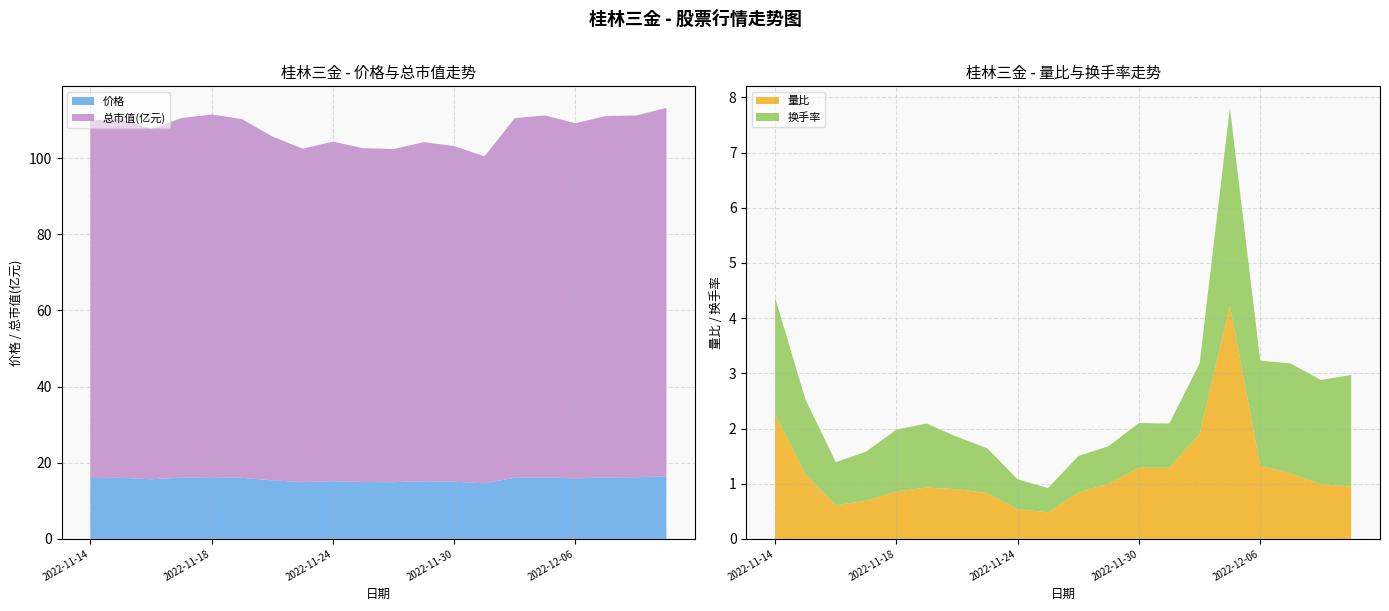

Reading left to right, what are all the values shown in this chart?

价格: 2022-11-14=16.0	2022-11-15=16.0	2022-11-16=15.7	2022-11-17=16.1	2022-11-18=16.2	2022-11-21=16.0	2022-11-22=15.4	2022-11-23=14.9	2022-11-24=15.2	2022-11-25=14.9	2022-11-28=14.9	2022-11-29=15.2	2022-11-30=15.0	2022-12-01=14.6	2022-12-02=16.1	2022-12-05=16.2	2022-12-06=15.9	2022-12-07=16.1	2022-12-08=16.2	2022-12-09=16.5
量比: 2022-11-14=2.3	2022-11-15=1.2	2022-11-16=0.6	2022-11-17=0.7	2022-11-18=0.9	2022-11-21=0.9	2022-11-22=0.9	2022-11-23=0.8	2022-11-24=0.5	2022-11-25=0.5	2022-11-28=0.8	2022-11-29=1.0	2022-11-30=1.3	2022-12-01=1.3	2022-12-02=1.9	2022-12-05=4.2	2022-12-06=1.3	2022-12-07=1.2	2022-12-08=1.0	2022-12-09=0.9
换手率: 2022-11-14=2.1	2022-11-15=1.4	2022-11-16=0.8	2022-11-17=0.9	2022-11-18=1.1	2022-11-21=1.2	2022-11-22=0.9	2022-11-23=0.8	2022-11-24=0.5	2022-11-25=0.4	2022-11-28=0.7	2022-11-29=0.7	2022-11-30=0.8	2022-12-01=0.8	2022-12-02=1.3	2022-12-05=3.6	2022-12-06=1.9	2022-12-07=2.0	2022-12-08=1.9	2022-12-09=2.0
总市值(亿元): 2022-11-14=93.9	2022-11-15=94.2	2022-11-16=92.0	2022-11-17=94.4	2022-11-18=95.2	2022-11-21=94.2	2022-11-22=90.3	2022-11-23=87.5	2022-11-24=89.1	2022-11-25=87.7	2022-11-28=87.5	2022-11-29=89.0	2022-11-30=88.1	2022-12-01=85.8	2022-12-02=94.4	2022-12-05=95.0	2022-12-06=93.2	2022-12-07=94.9	2022-12-08=95.0	2022-12-09=96.7